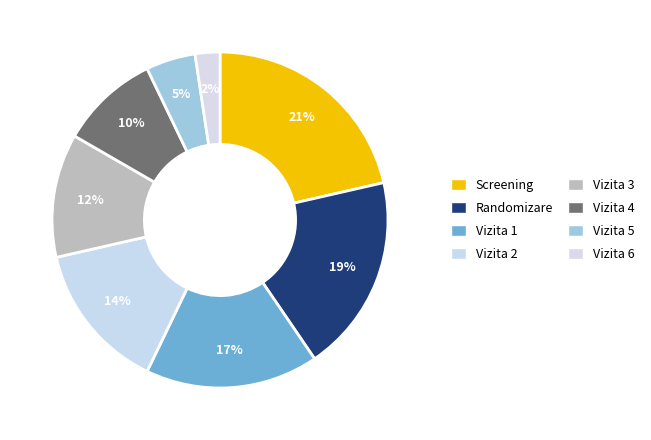

To the nearest percent, what portion does Screening represent?

21%